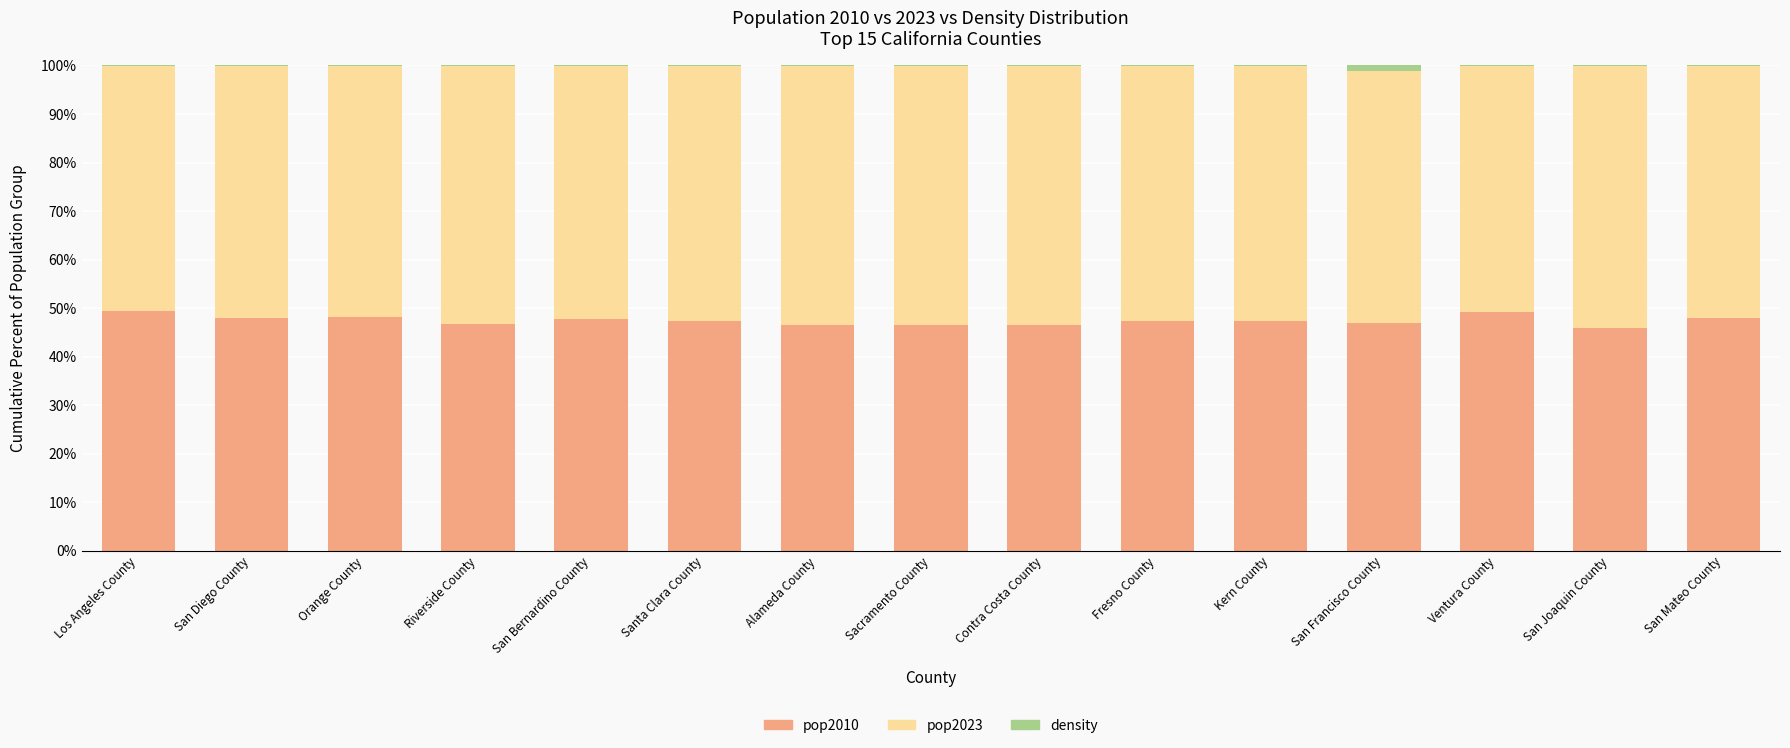

What is the sum of all pop2010 values?

711.6